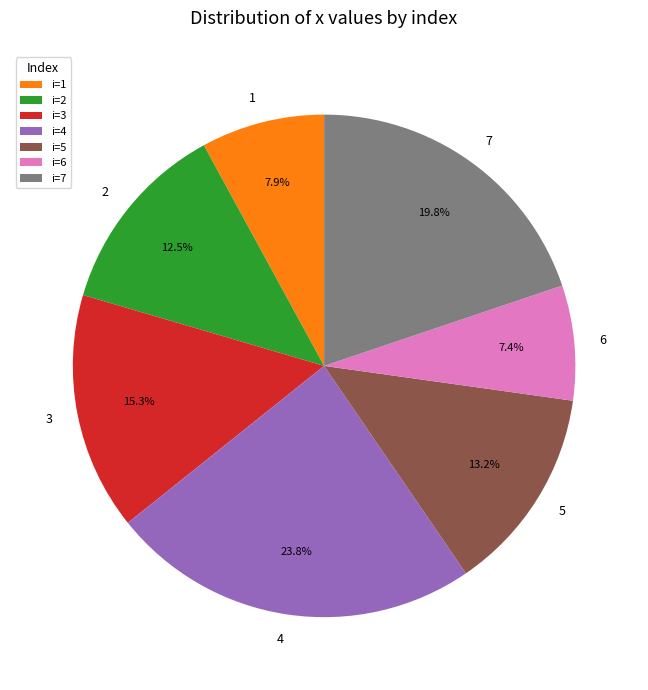

Does 1 represent more than half of the total?

No